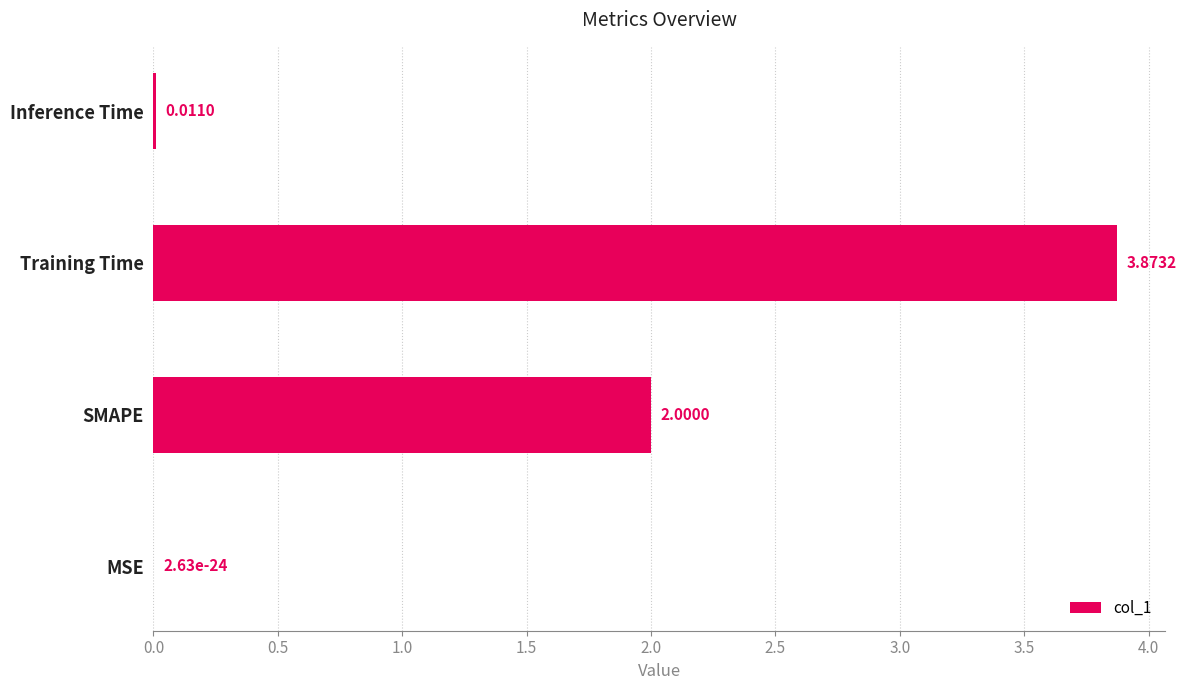

At which category does the chart reach its peak across all series?

Training Time